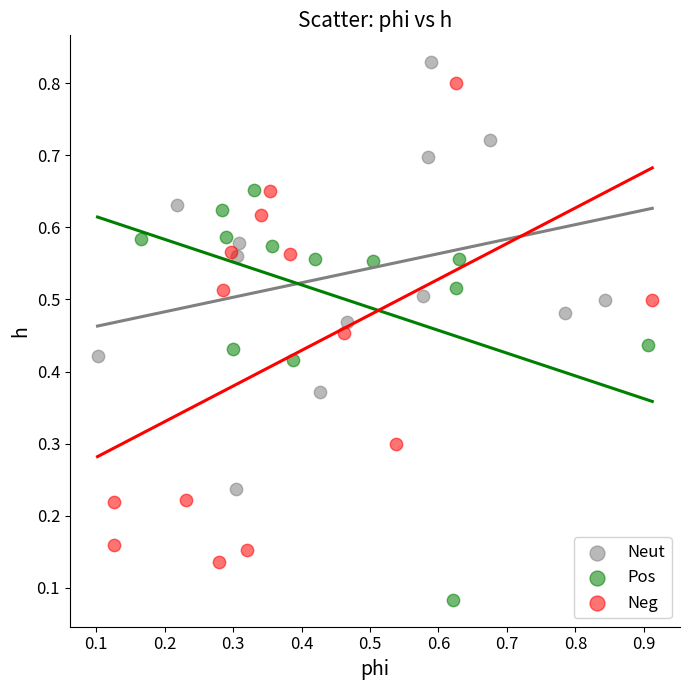

Which series has the largest Y range (max minus min)?

Neg